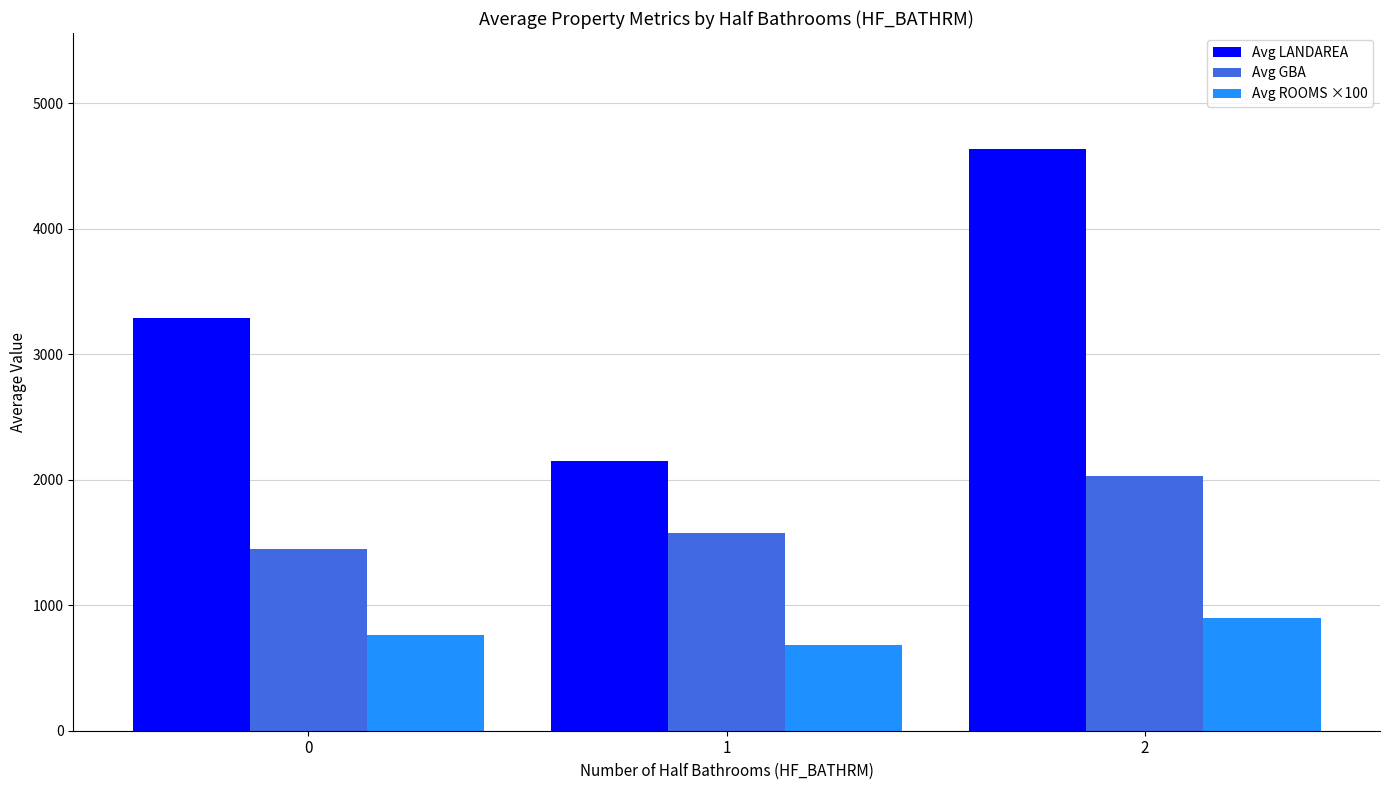

True or false: Avg GBA has a value of 2028.4 at 2.

True